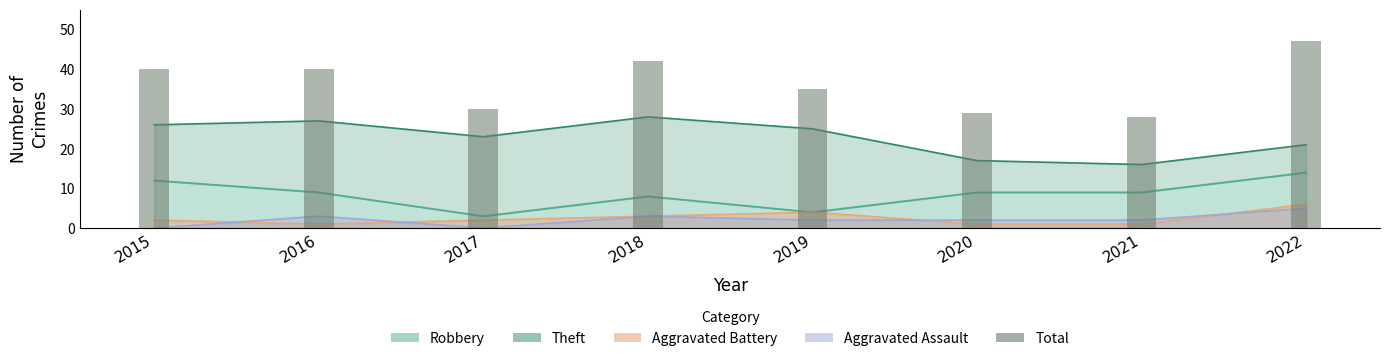

Is it true that the value at 2022 is 13?

False